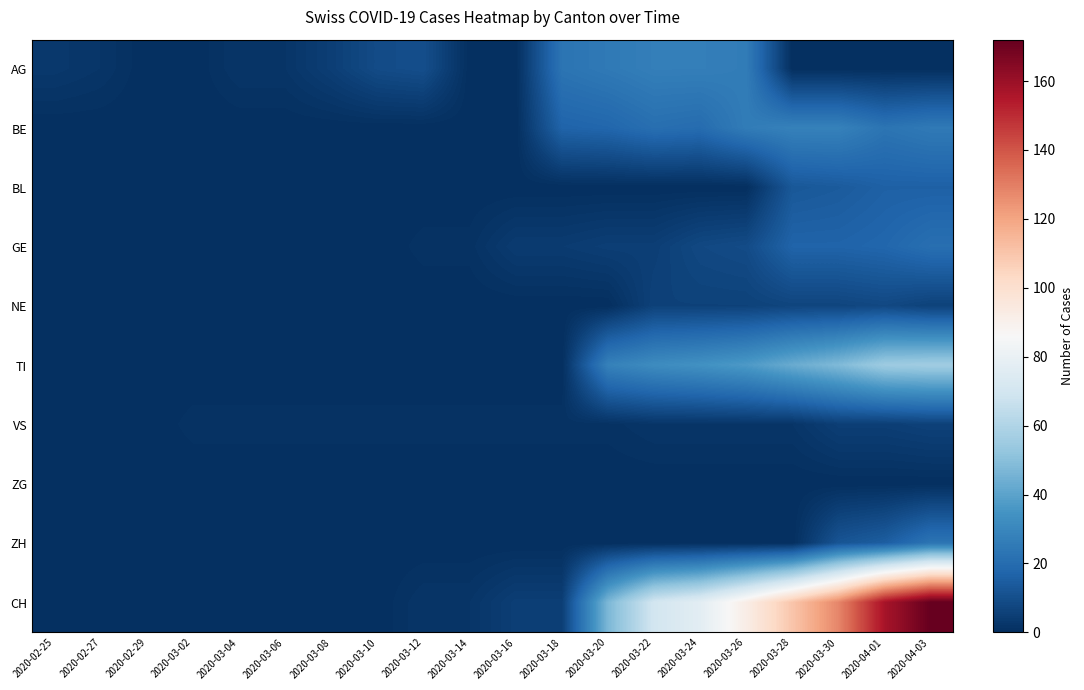

Reading right to left, extract all data points from this chart.

AG: 2020-04-03=0	2020-04-01=0	2020-03-30=0	2020-03-28=0	2020-03-26=26	2020-03-24=27	2020-03-22=27	2020-03-20=25	2020-03-18=23	2020-03-16=0	2020-03-14=0	2020-03-12=10	2020-03-10=9	2020-03-08=5	2020-03-06=2	2020-03-04=2	2020-03-02=0	2020-02-29=0	2020-02-27=2	2020-02-25=3
BE: 2020-04-03=25	2020-04-01=23	2020-03-30=28	2020-03-28=28	2020-03-26=26	2020-03-24=20	2020-03-22=21	2020-03-20=18	2020-03-18=17	2020-03-16=0	2020-03-14=0	2020-03-12=0	2020-03-10=0	2020-03-08=0	2020-03-06=0	2020-03-04=0	2020-03-02=0	2020-02-29=0	2020-02-27=0	2020-02-25=0
BL: 2020-04-03=16	2020-04-01=16	2020-03-30=14	2020-03-28=13	2020-03-26=0	2020-03-24=0	2020-03-22=0	2020-03-20=0	2020-03-18=0	2020-03-16=0	2020-03-14=0	2020-03-12=0	2020-03-10=0	2020-03-08=0	2020-03-06=0	2020-03-04=0	2020-03-02=0	2020-02-29=0	2020-02-27=0	2020-02-25=0
GE: 2020-04-03=21	2020-04-01=18	2020-03-30=17	2020-03-28=17	2020-03-26=9	2020-03-24=8	2020-03-22=5	2020-03-20=5	2020-03-18=4	2020-03-16=4	2020-03-14=1	2020-03-12=1	2020-03-10=0	2020-03-08=0	2020-03-06=0	2020-03-04=0	2020-03-02=0	2020-02-29=0	2020-02-27=0	2020-02-25=0
NE: 2020-04-03=6	2020-04-01=8	2020-03-30=7	2020-03-28=7	2020-03-26=6	2020-03-24=6	2020-03-22=6	2020-03-20=0	2020-03-18=0	2020-03-16=0	2020-03-14=0	2020-03-12=0	2020-03-10=0	2020-03-08=0	2020-03-06=0	2020-03-04=0	2020-03-02=0	2020-02-29=0	2020-02-27=0	2020-02-25=0
TI: 2020-04-03=56	2020-04-01=55	2020-03-30=48	2020-03-28=43	2020-03-26=37	2020-03-24=34	2020-03-22=32	2020-03-20=28	2020-03-18=0	2020-03-16=0	2020-03-14=0	2020-03-12=0	2020-03-10=0	2020-03-08=0	2020-03-06=0	2020-03-04=0	2020-03-02=0	2020-02-29=0	2020-02-27=0	2020-02-25=0
VS: 2020-04-03=6	2020-04-01=5	2020-03-30=5	2020-03-28=2	2020-03-26=2	2020-03-24=2	2020-03-22=2	2020-03-20=1	2020-03-18=1	2020-03-16=1	2020-03-14=1	2020-03-12=1	2020-03-10=1	2020-03-08=1	2020-03-06=1	2020-03-04=1	2020-03-02=1	2020-02-29=0	2020-02-27=0	2020-02-25=0
ZG: 2020-04-03=0	2020-04-01=0	2020-03-30=0	2020-03-28=0	2020-03-26=0	2020-03-24=0	2020-03-22=0	2020-03-20=0	2020-03-18=0	2020-03-16=0	2020-03-14=0	2020-03-12=0	2020-03-10=0	2020-03-08=0	2020-03-06=0	2020-03-04=0	2020-03-02=0	2020-02-29=0	2020-02-27=0	2020-02-25=0
ZH: 2020-04-03=23	2020-04-01=15	2020-03-30=12	2020-03-28=0	2020-03-26=0	2020-03-24=0	2020-03-22=0	2020-03-20=0	2020-03-18=0	2020-03-16=0	2020-03-14=0	2020-03-12=0	2020-03-10=0	2020-03-08=0	2020-03-06=0	2020-03-04=0	2020-03-02=0	2020-02-29=0	2020-02-27=0	2020-02-25=0
CH: 2020-04-03=172	2020-04-01=157	2020-03-30=128	2020-03-28=110	2020-03-26=92	2020-03-24=77	2020-03-22=70	2020-03-20=47	2020-03-18=5	2020-03-16=5	2020-03-14=2	2020-03-12=2	2020-03-10=0	2020-03-08=0	2020-03-06=0	2020-03-04=0	2020-03-02=0	2020-02-29=0	2020-02-27=0	2020-02-25=0